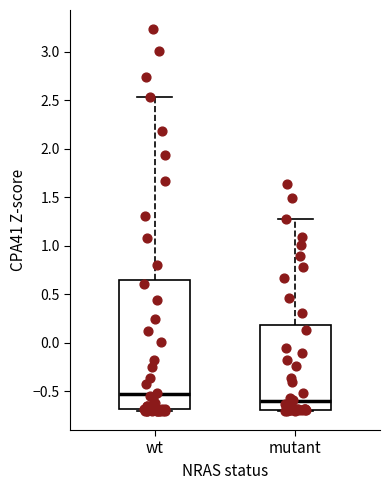

Reading left to right, read every box against the y-axis: the position of its median line, the range the box covers, and the ends of its whiskers. The values are not printed on the chart, so give them approximately, as read against the axis.

wt: median -0.55, box -0.70 to 0.65, whiskers -0.70 (just below the box's lower edge) to 2.55
mutant: median -0.60, box -0.70 to 0.20, whiskers -0.70 to 1.25